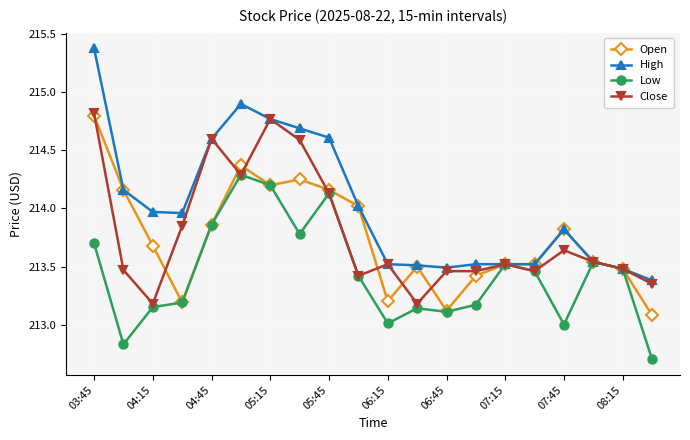

Which series has the widest spread of values?

High